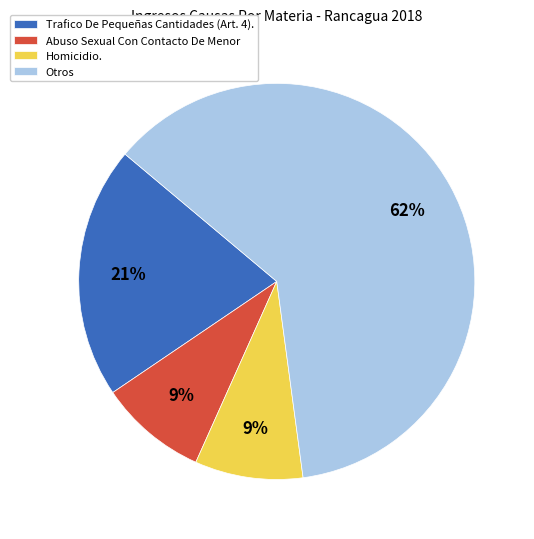

How many segments does this pie chart have?

4